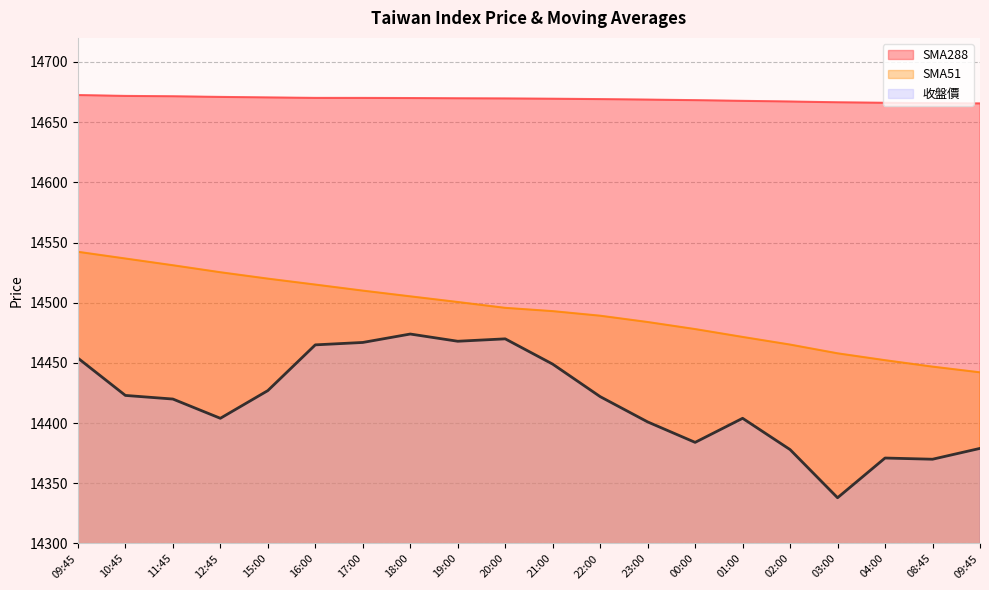

Where is the first local minimum for 收盤價?

12:45